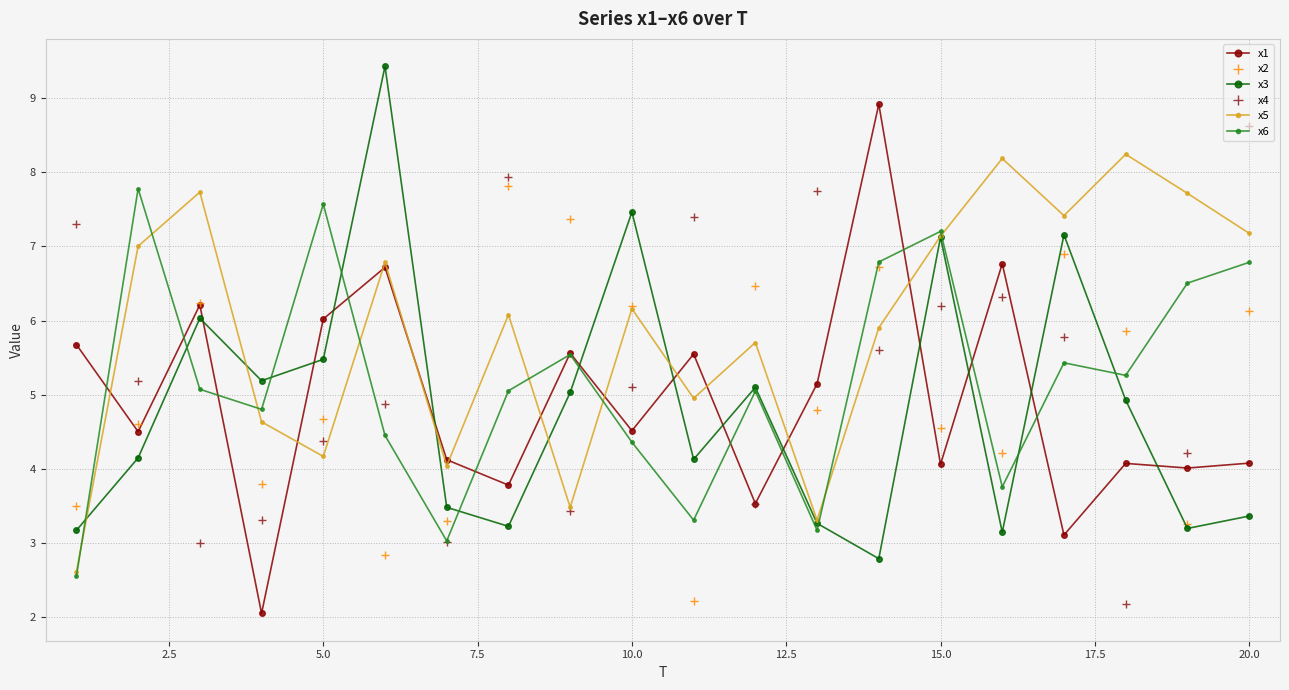

What is the smallest value displayed?

2.1